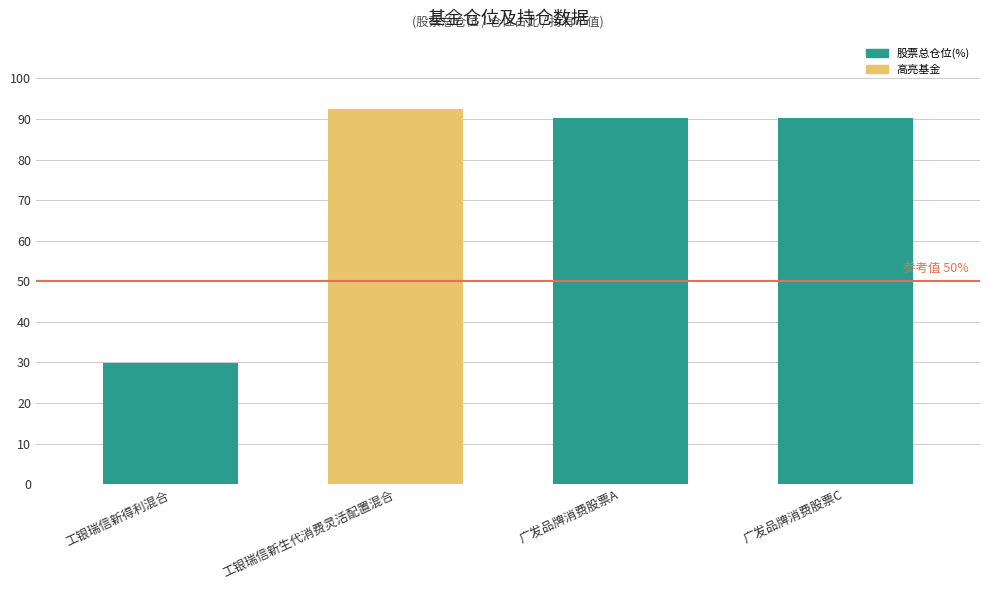

True or false: the data shows 90.2 at 广发品牌消费股票A.

True